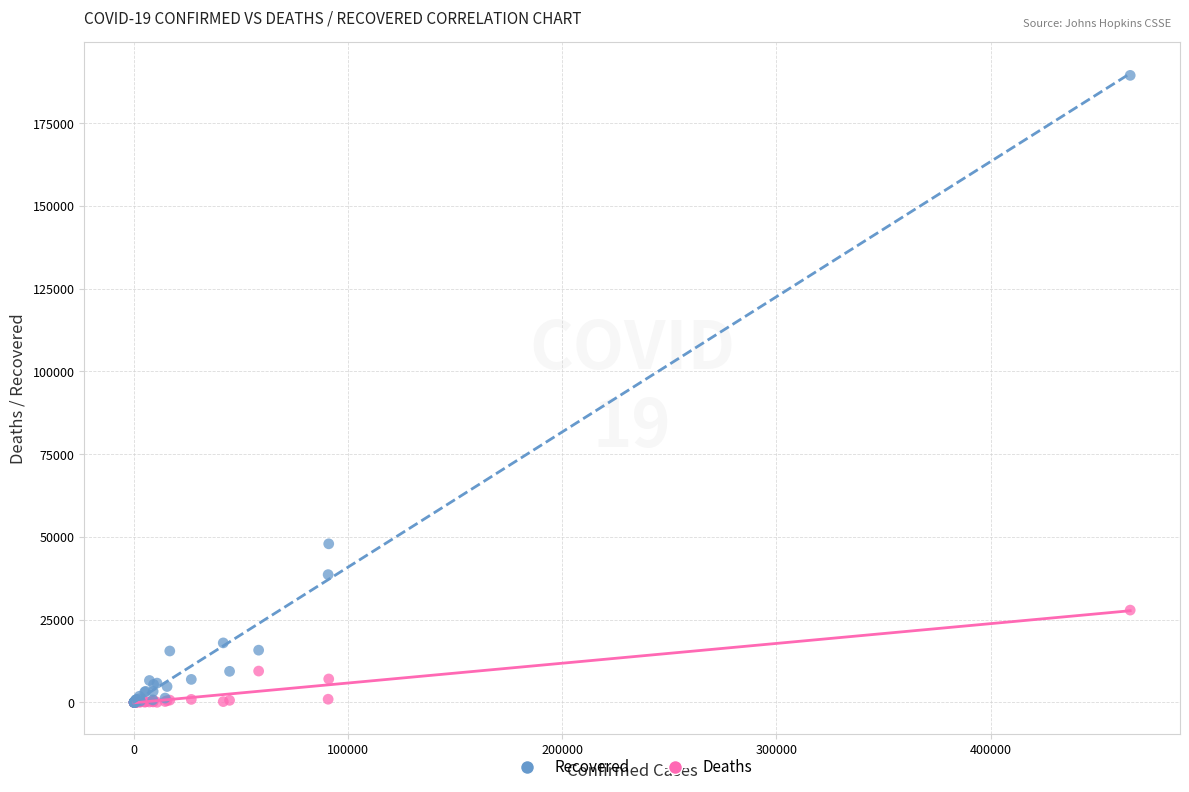

In the Recovered series, what Y value is closest to 94741?

47907